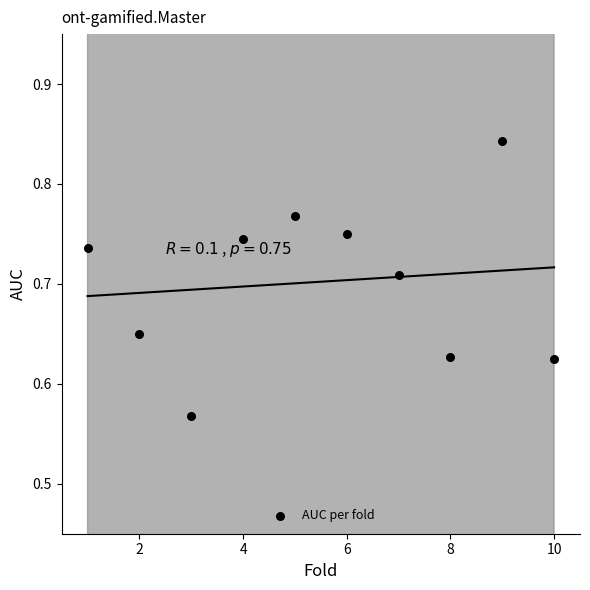

What is the range of Y values (max minus min)?

0.3